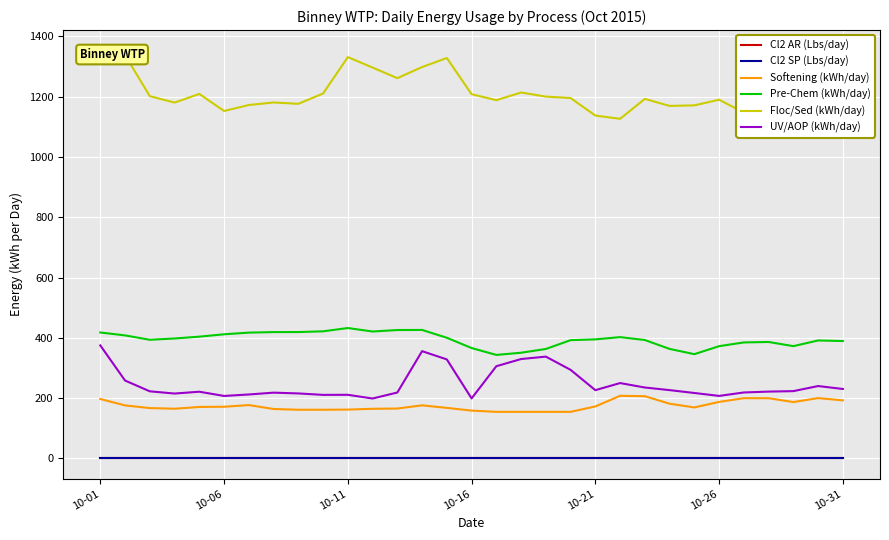

At which category does the chart reach its peak across all series?

10-01